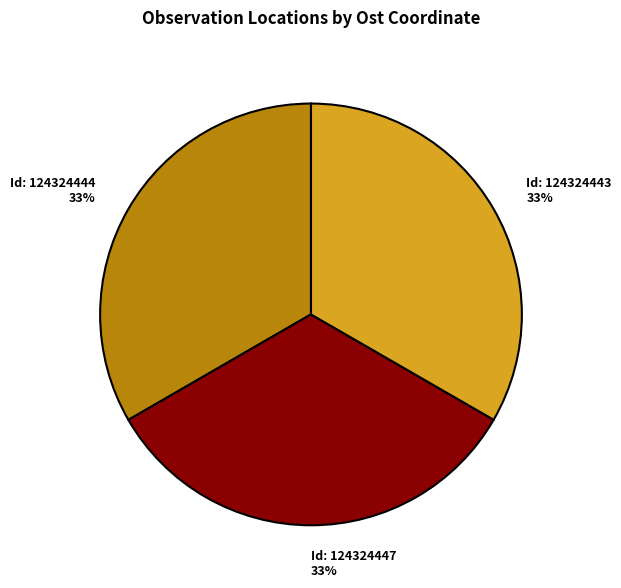

Does any single category account for the majority?

No